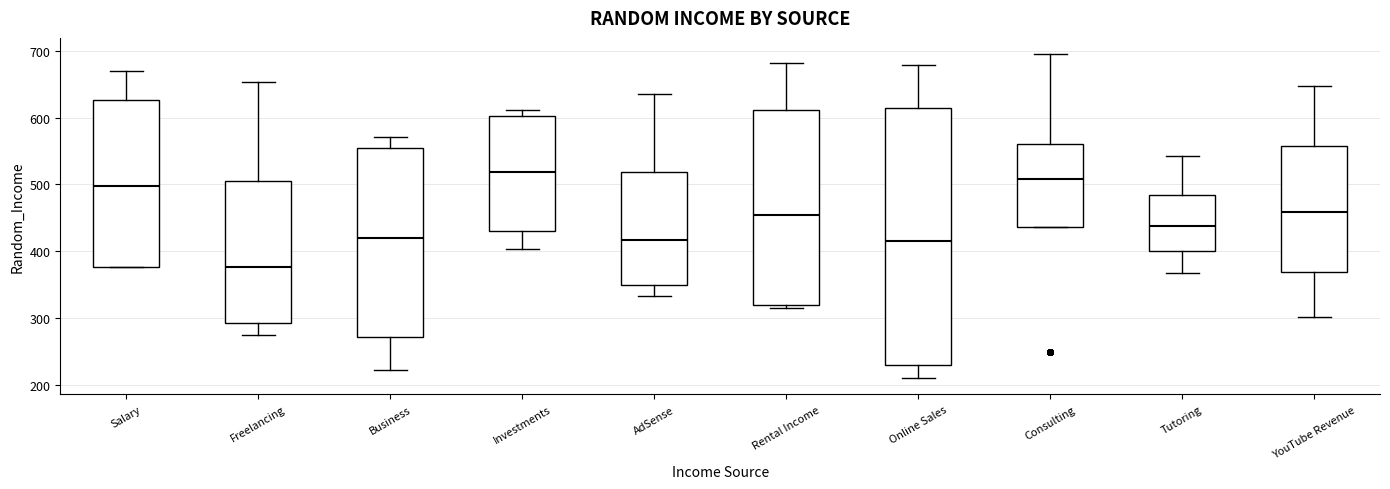

Reading left to right, read every box against the y-axis: the position of its median line, the range the box covers, and the ends of its whiskers. The values are not printed on the chart, so give them approximately, as read against the axis.

Salary: median 500, box 380 to 630, whiskers 380 to 670
Freelancing: median 380, box 290 to 510, whiskers 280 to 650
Business: median 420, box 270 to 560, whiskers 220 to 570
Investments: median 520, box 430 to 600, whiskers 400 to 610
AdSense: median 420, box 350 to 520, whiskers 330 to 640
Rental Income: median 450, box 320 to 610, whiskers 320 (just below the box's lower edge) to 680
Online Sales: median 420, box 230 to 620, whiskers 210 to 680
Consulting: median 510, box 440 to 560, whiskers 440 to 700
Tutoring: median 440, box 400 to 480, whiskers 370 to 540
YouTube Revenue: median 460, box 370 to 560, whiskers 300 to 650